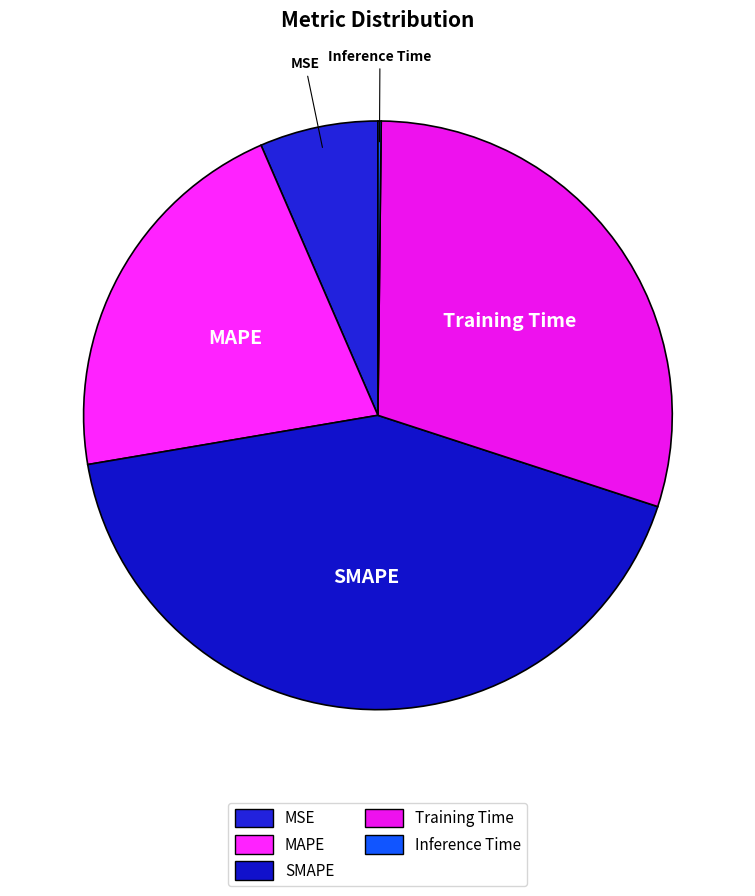

What is the largest slice in the pie chart?

SMAPE